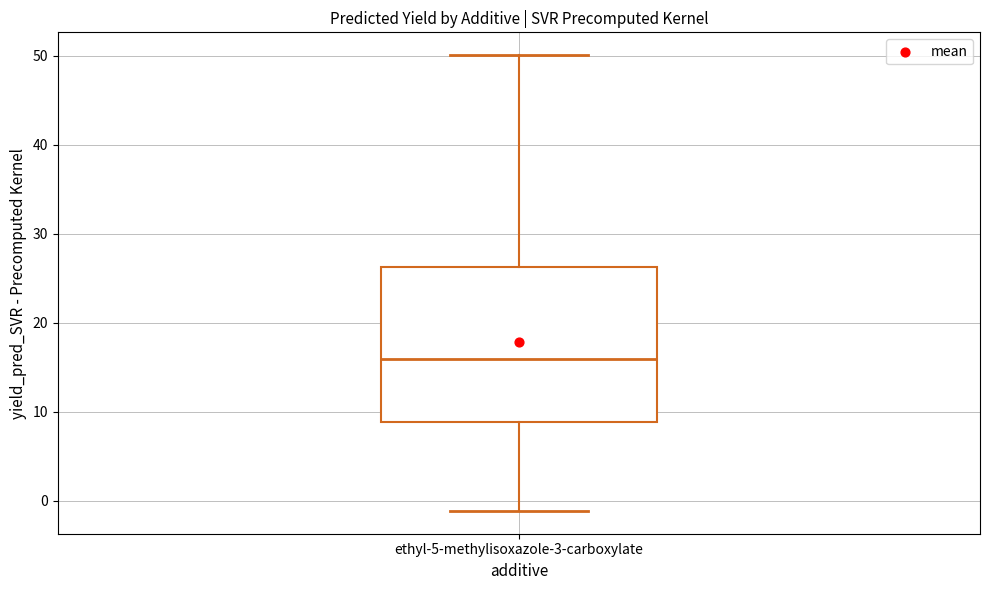

Where does the upper whisker of the box for ethyl-5-methylisoxazole-3-carboxylate end on the y-axis? The values are not printed on the chart, so give them approximately, as read against the axis.

50